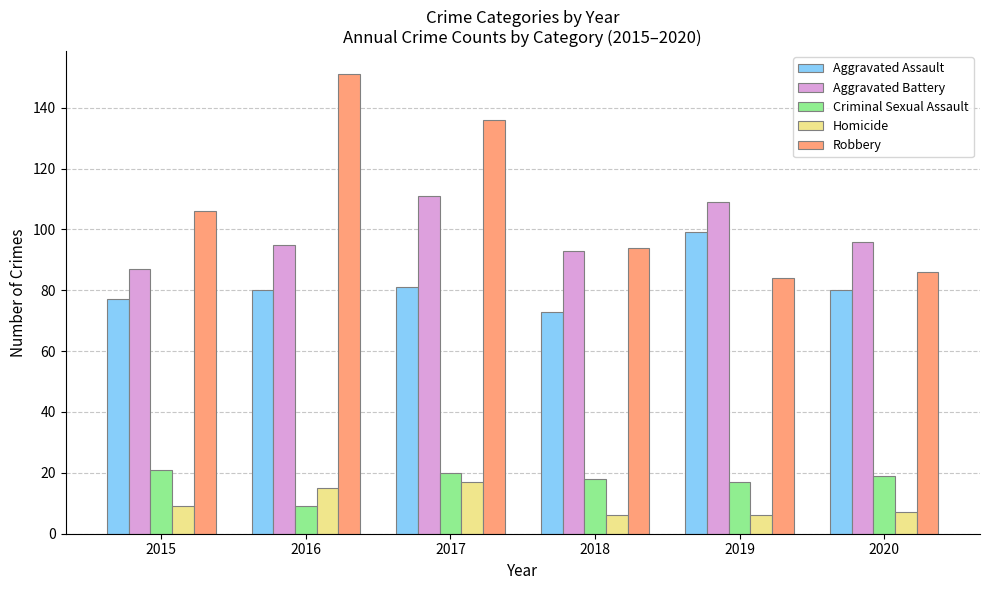

What is the difference between the maximum and minimum values in the Criminal Sexual Assault series?

12